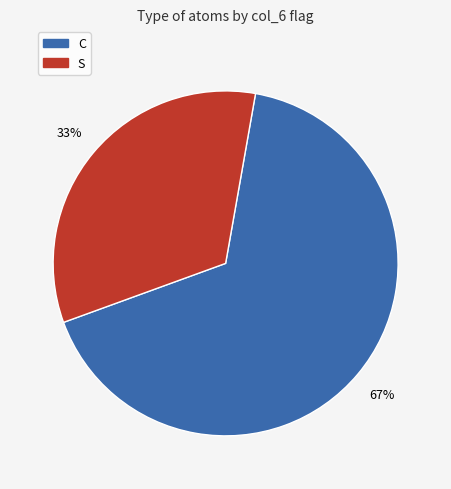

Is there any slice that represents more than half of the pie?

Yes